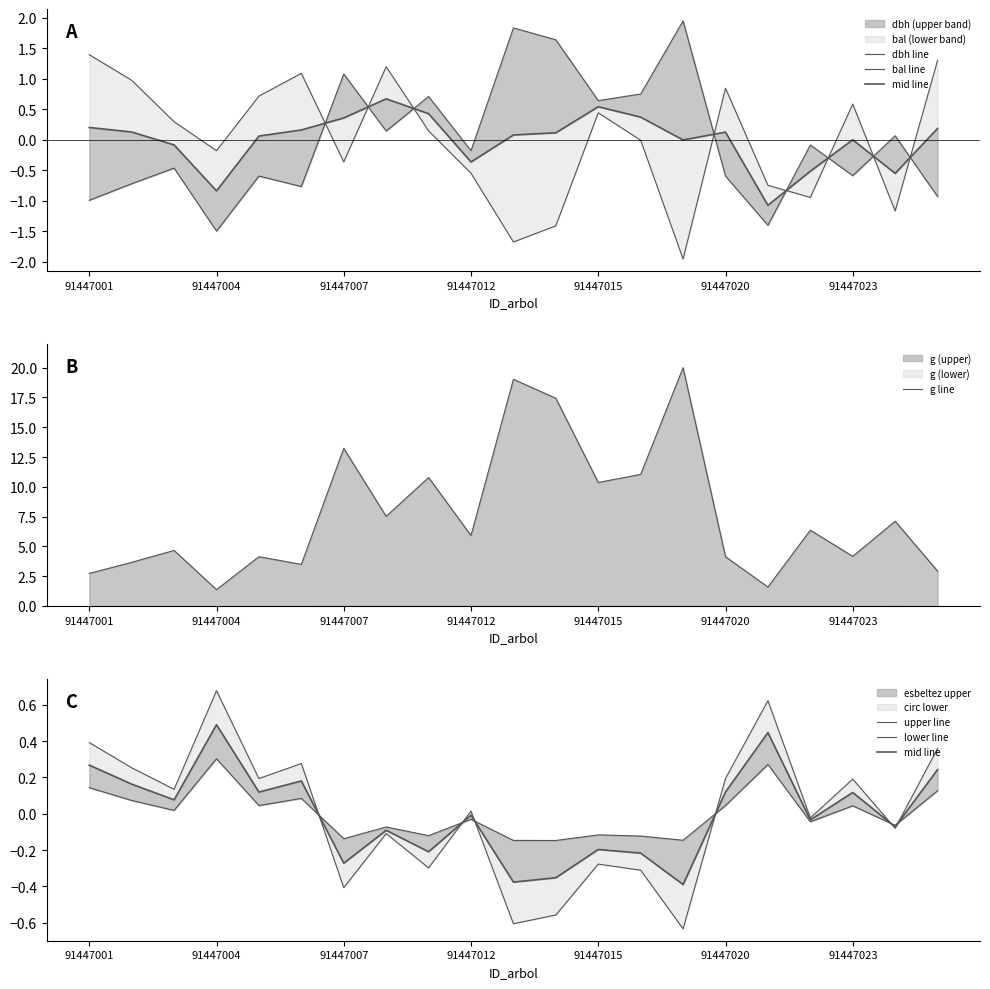

How many values in the g line series exceed 5?

11